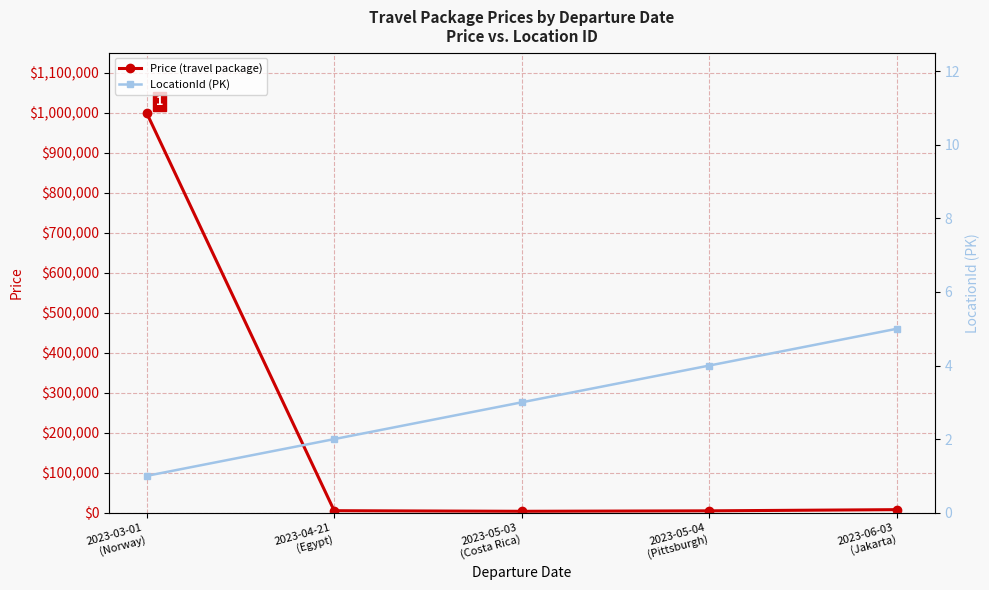

Where does the LocationId (PK) series first go above 3?

2023-05-04
(Pittsburgh)